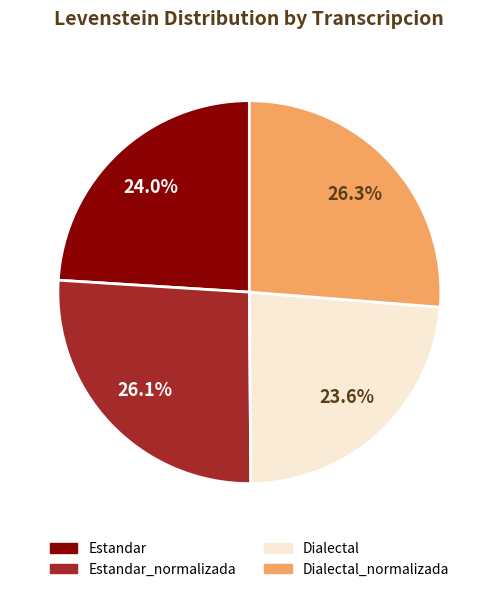

What percentage do Dialectal and Estandar together represent?

47.6%